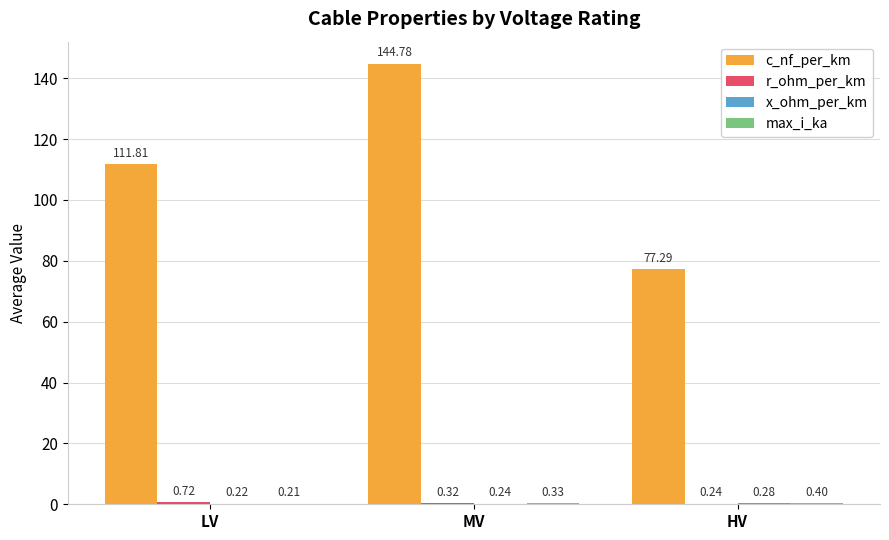

Which series has the largest total across all categories?

c_nf_per_km